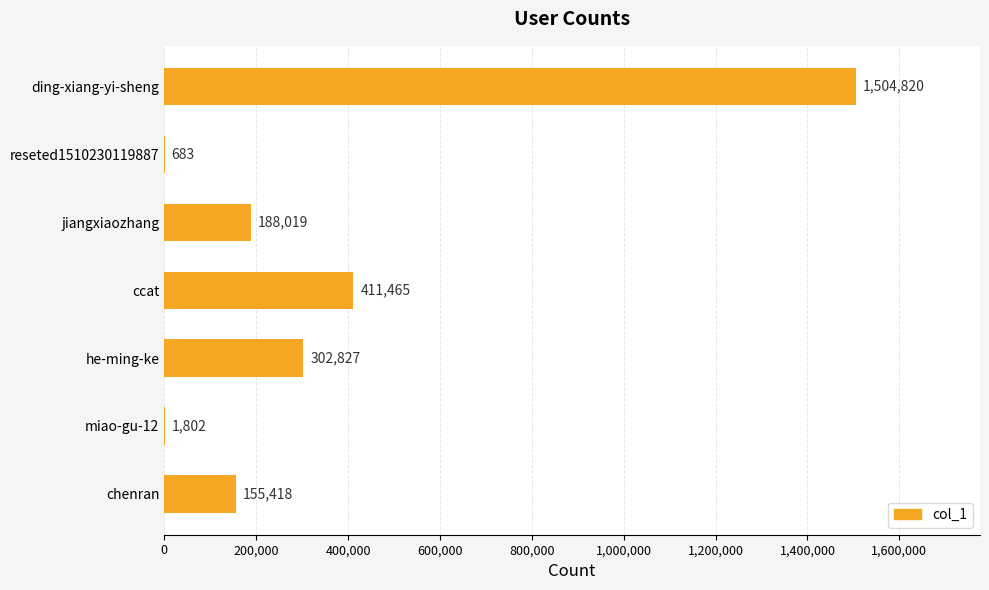

Count the number of data series in this chart.

1